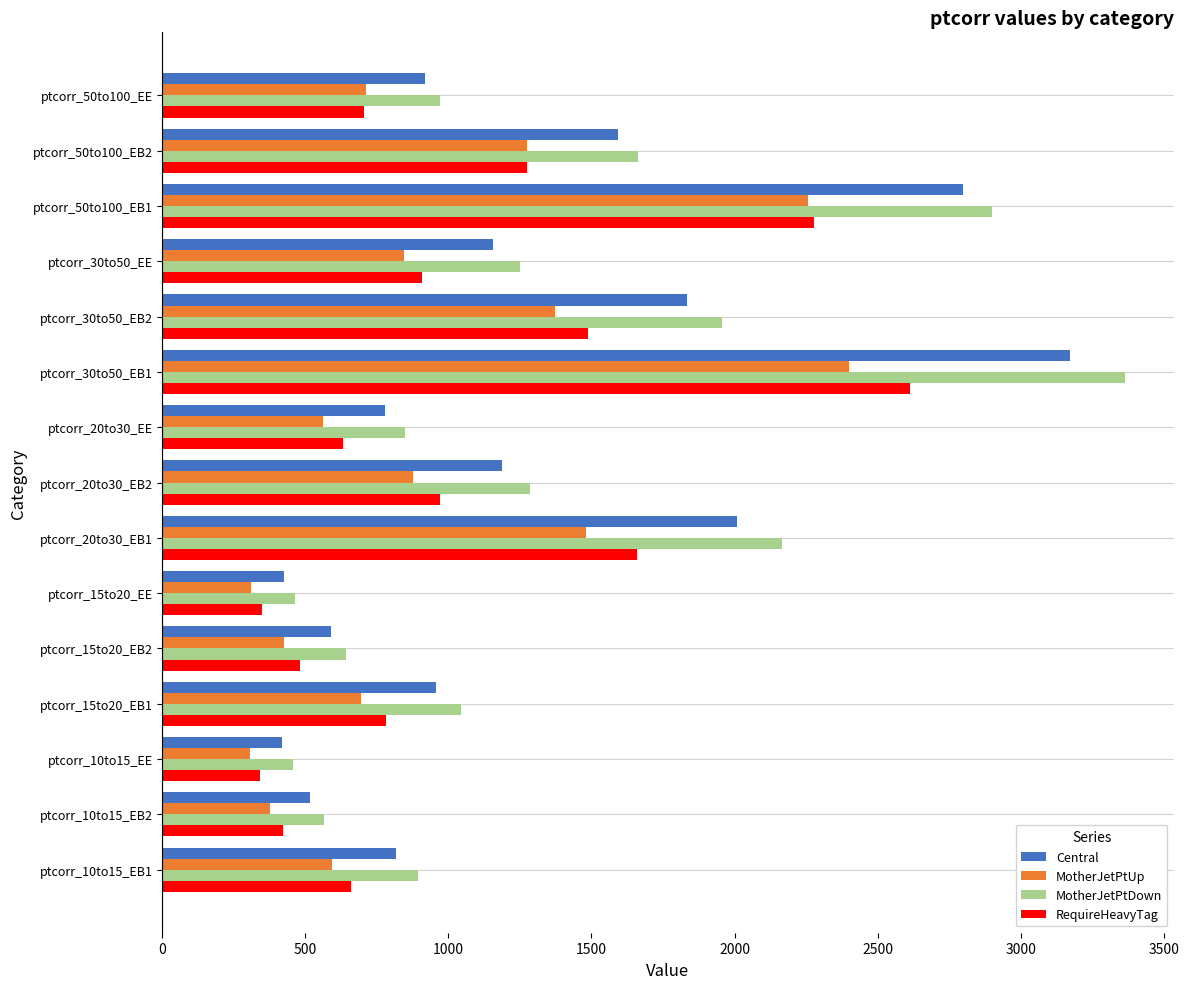

List the series in order of their peak value, highest first.

MotherJetPtDown, Central, RequireHeavyTag, MotherJetPtUp